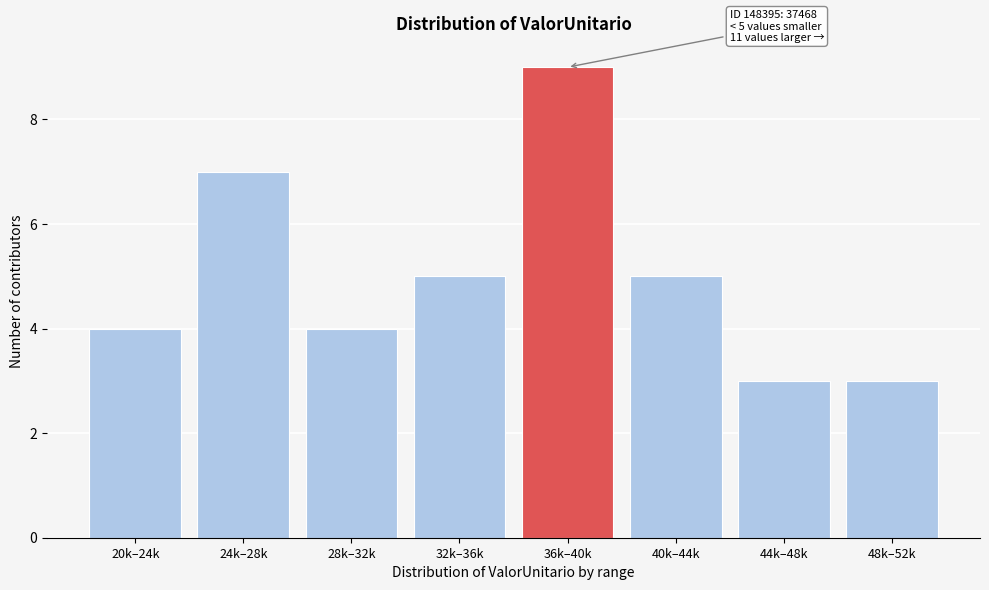

Reading left to right, extract all data points from this chart.

20k–24k=4	24k–28k=7	28k–32k=4	32k–36k=5	36k–40k=9	40k–44k=5	44k–48k=3	48k–52k=3